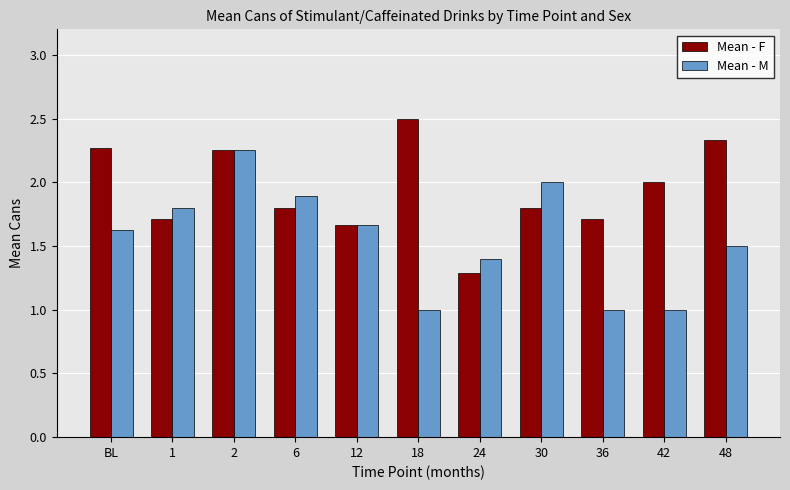

True or false: Mean - F has a value of 2.6 at 1.

False